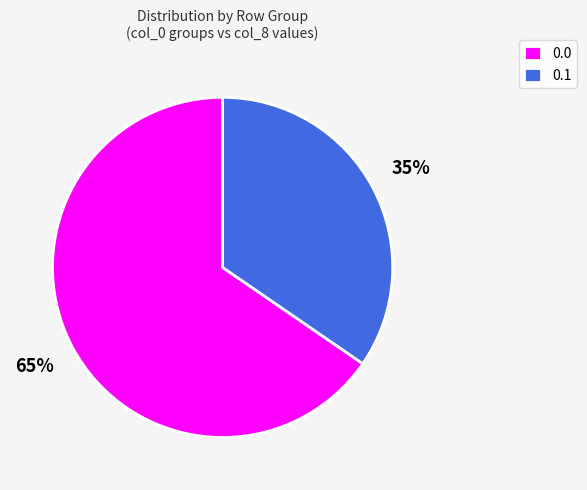

To the nearest percent, what is the average slice percentage?

50%